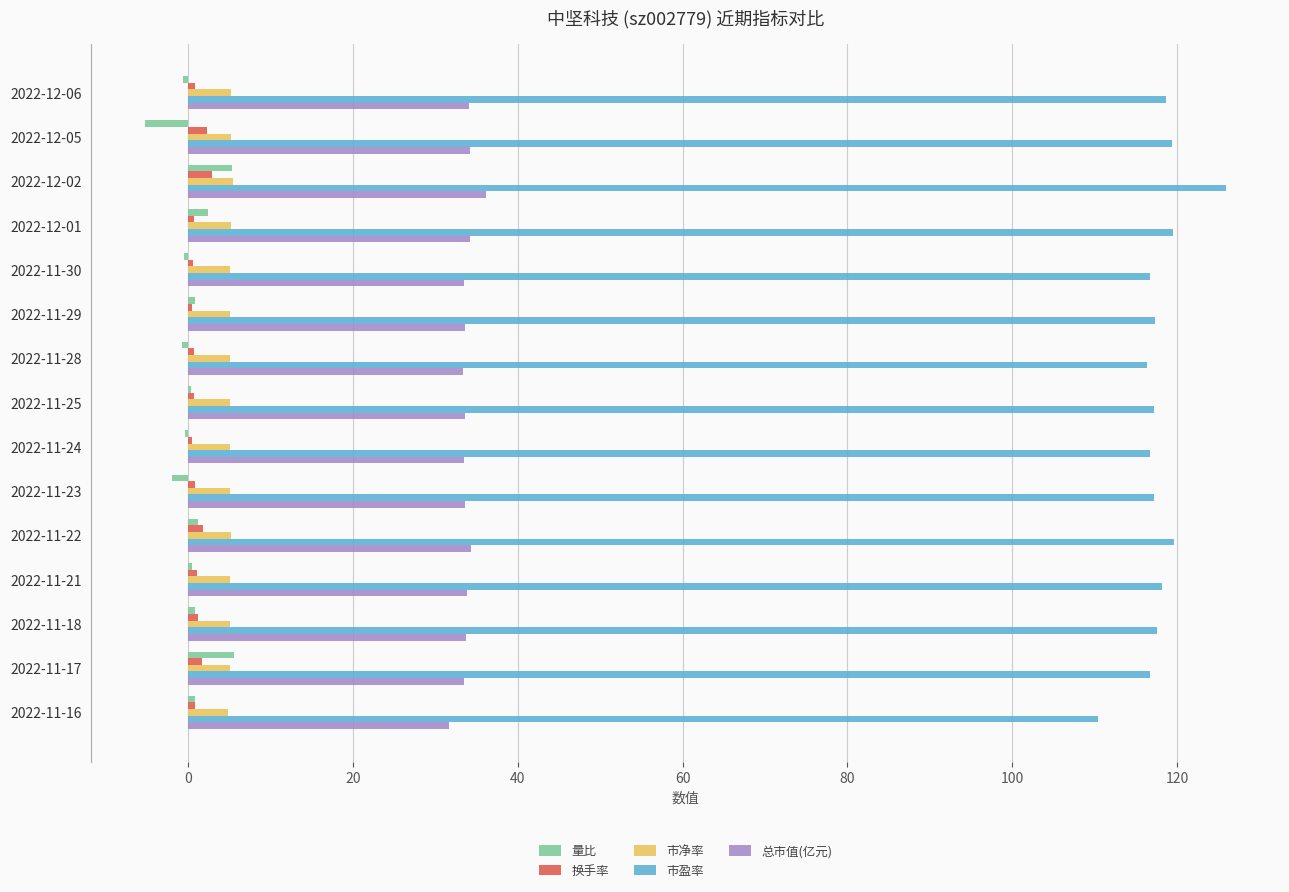

Is it true that 市盈率 equals 110.5 at 2022-11-16?

True